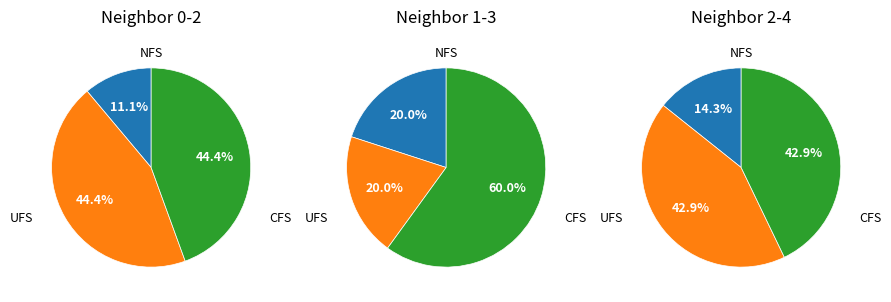

Is the sum of neighbor_2 and neighbor_3 greater than half?

No